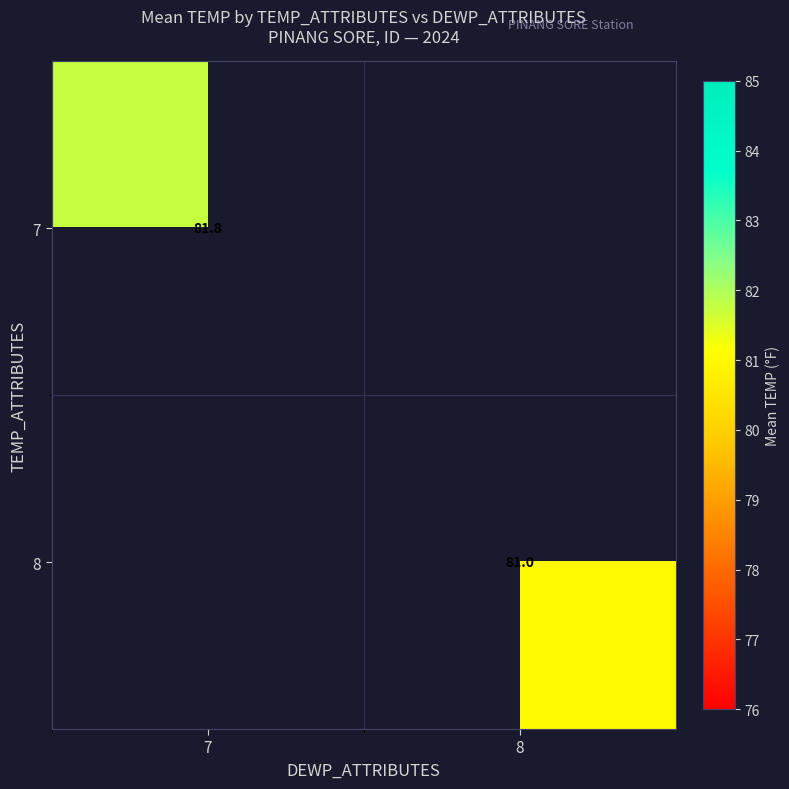

Which series has the largest range (max minus min)?

7